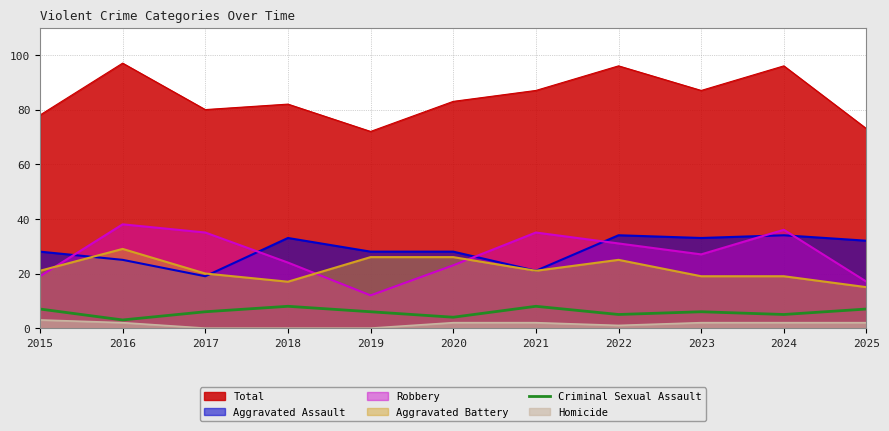

Is it true that the value at 2022 is 3?

False